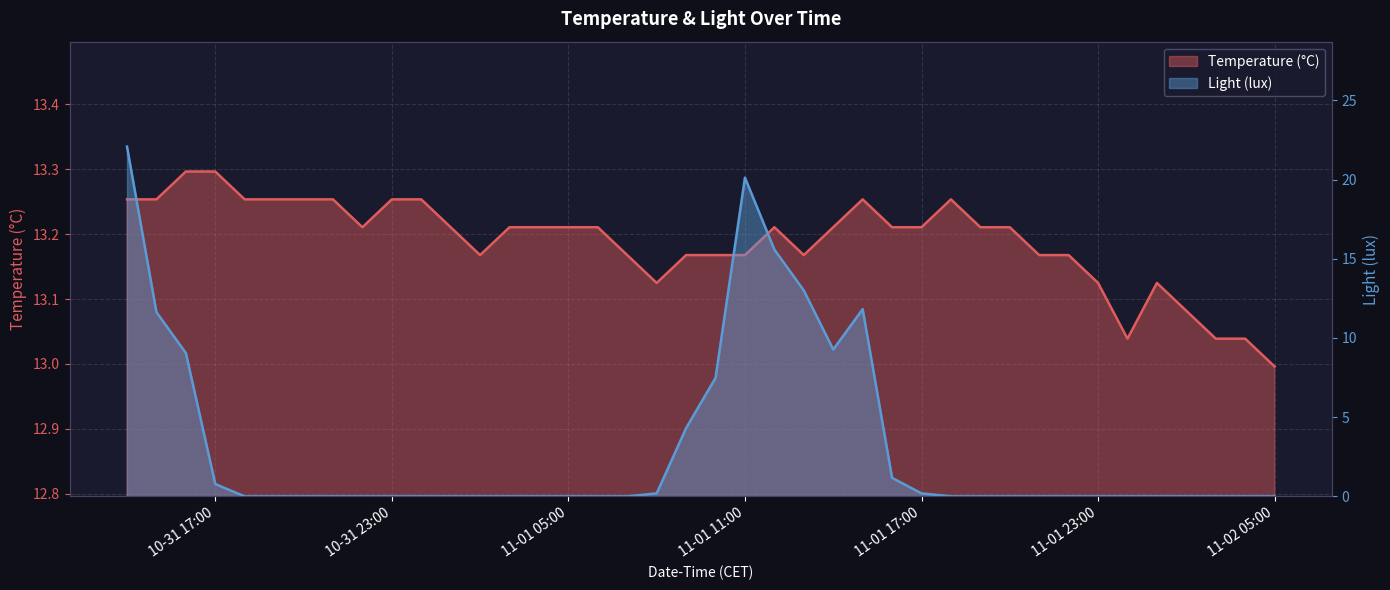

At which category is the sum across all series the highest?

2023-10-31 14:00